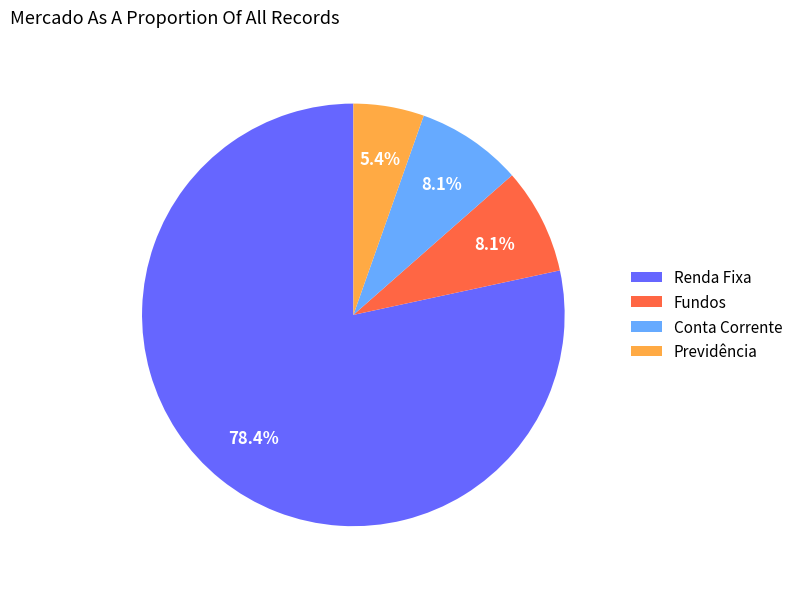

What is the smallest slice in the pie chart?

Previdência